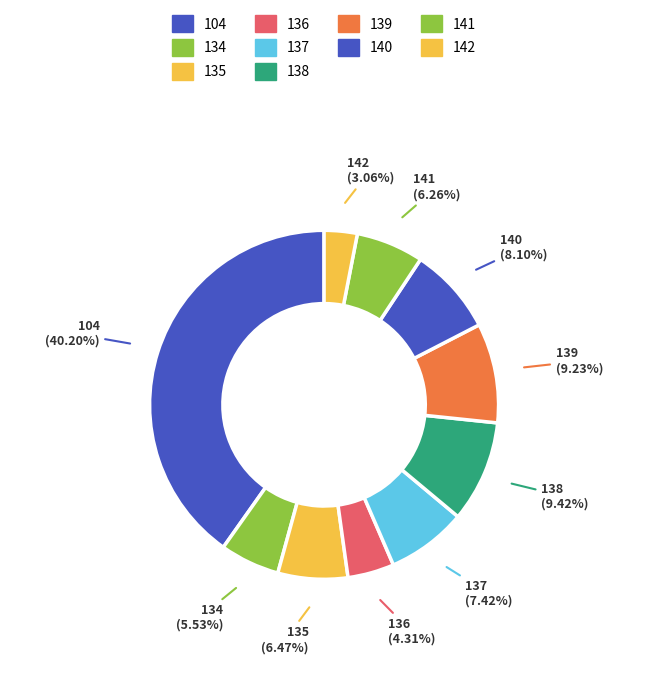

To the nearest percent, what percentage of the pie is 140?

8%